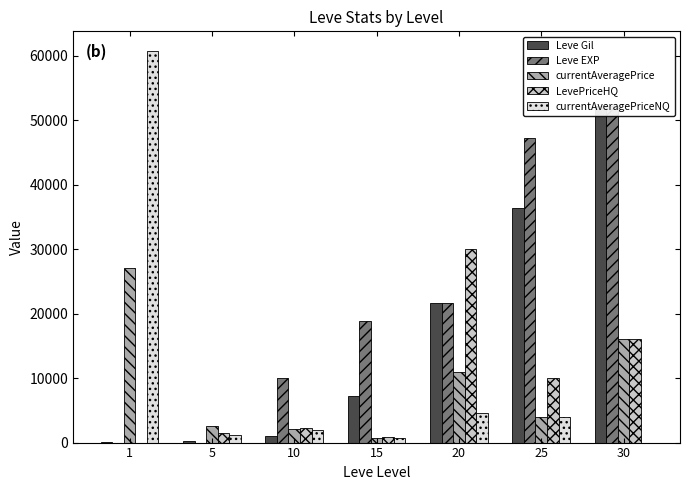

What is the average value of the currentAveragePrice series?

9076